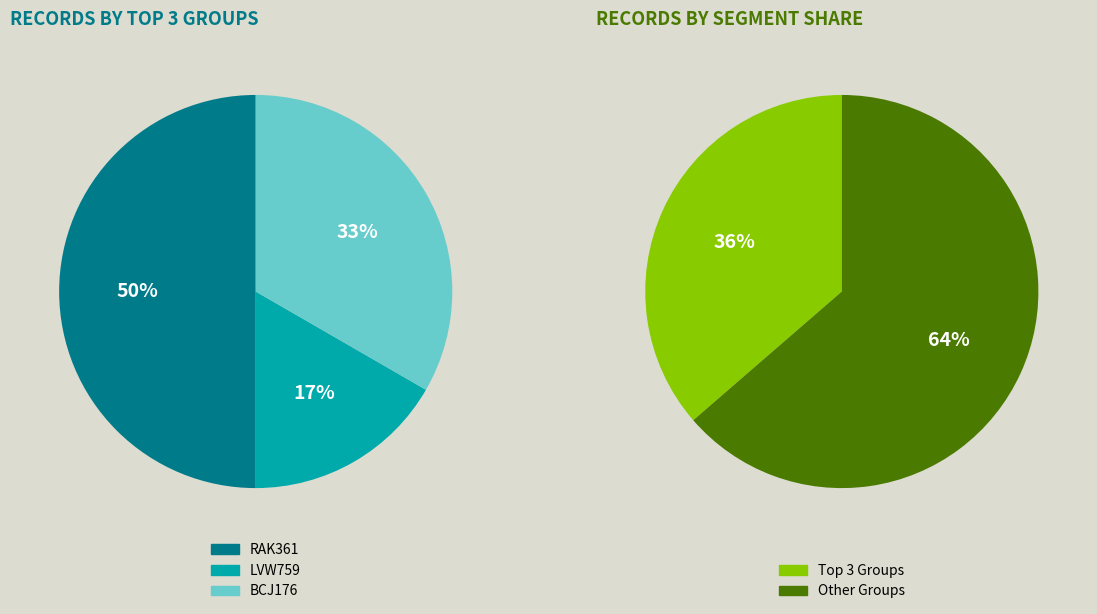

What percentage is NOT represented by LVW759?

93.9%